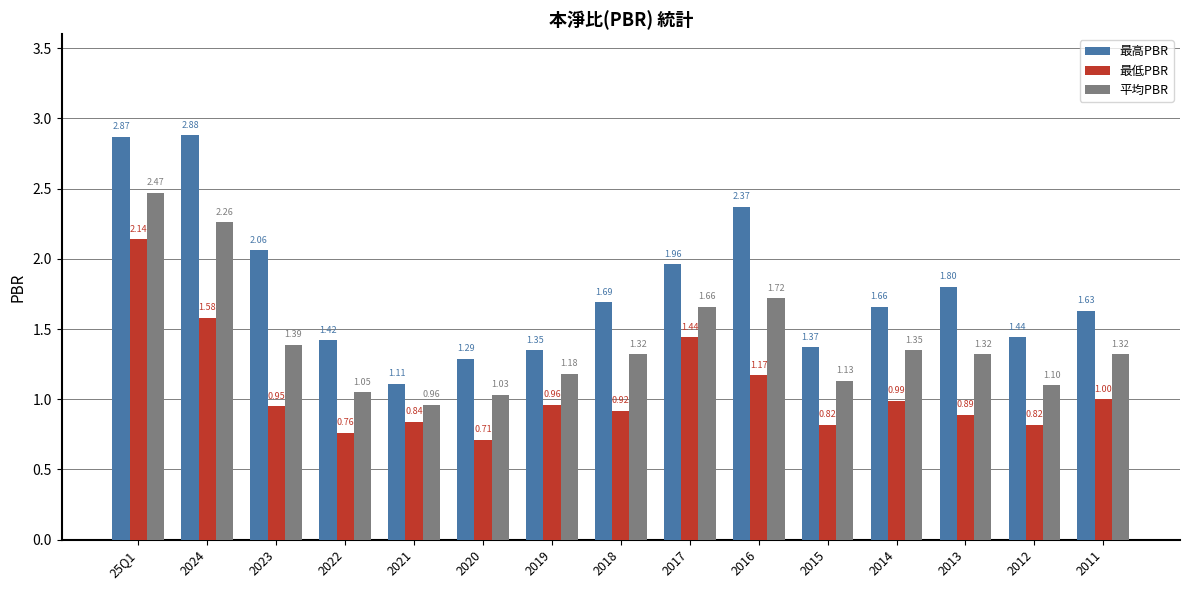

How many data points in 平均PBR are above 1?

14